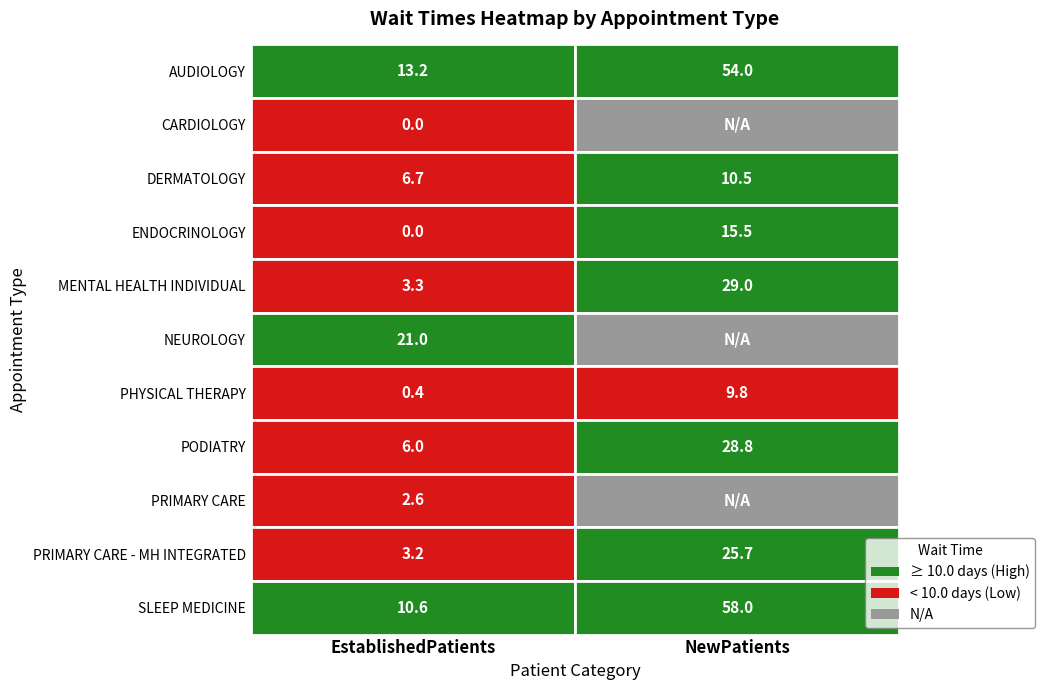

Which series changed the most between EstablishedPatients and NewPatients?

SLEEP MEDICINE